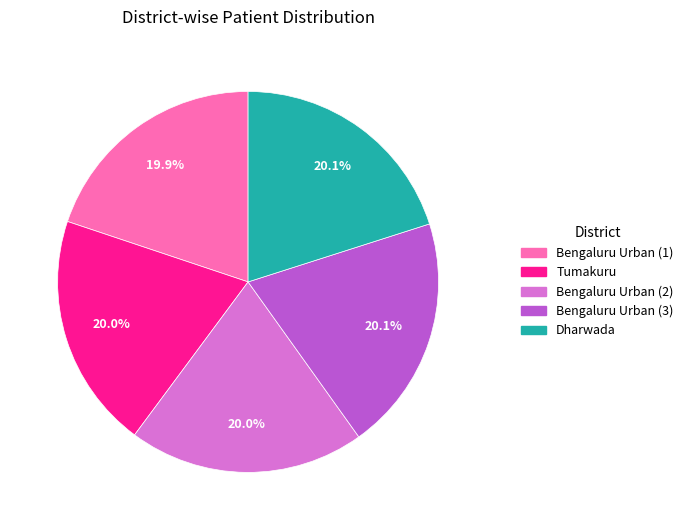

What portion of the pie excludes Bengaluru Urban (1)?

80.1%